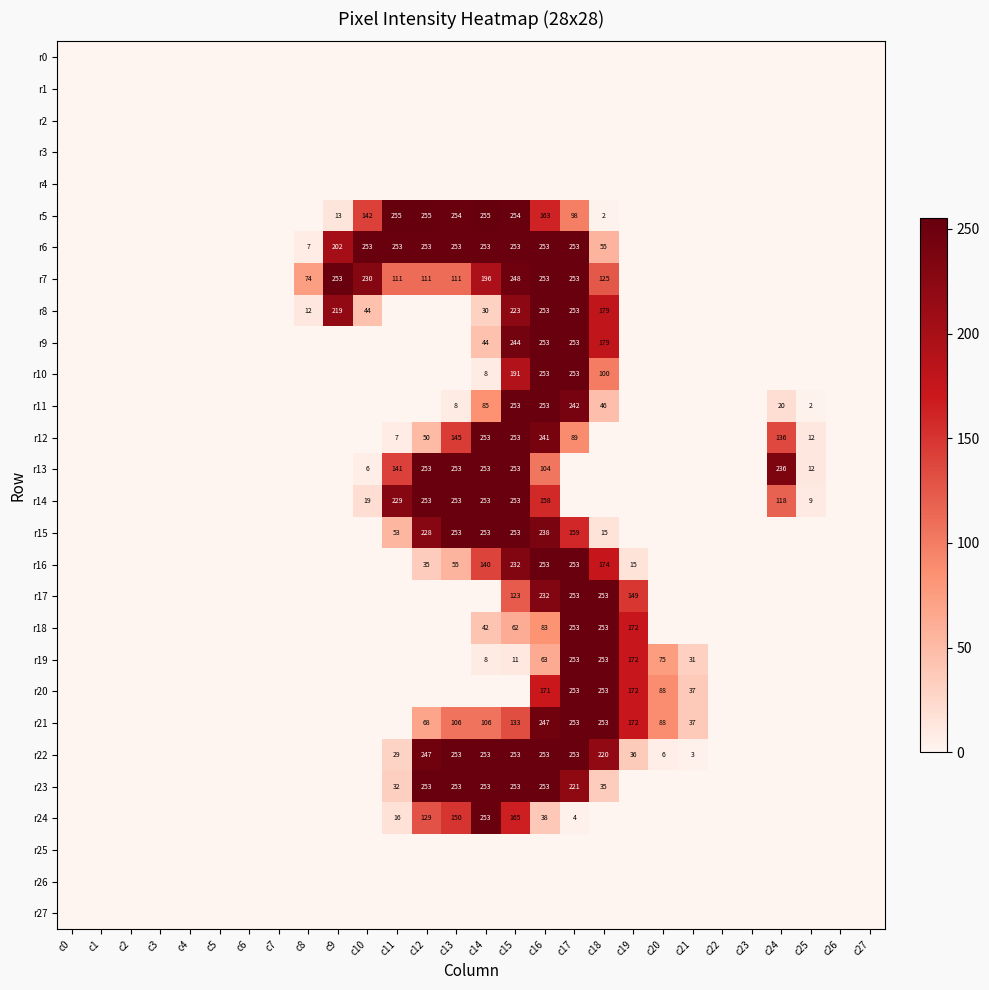

The r13 series shows 8 at c10. True or false?

False